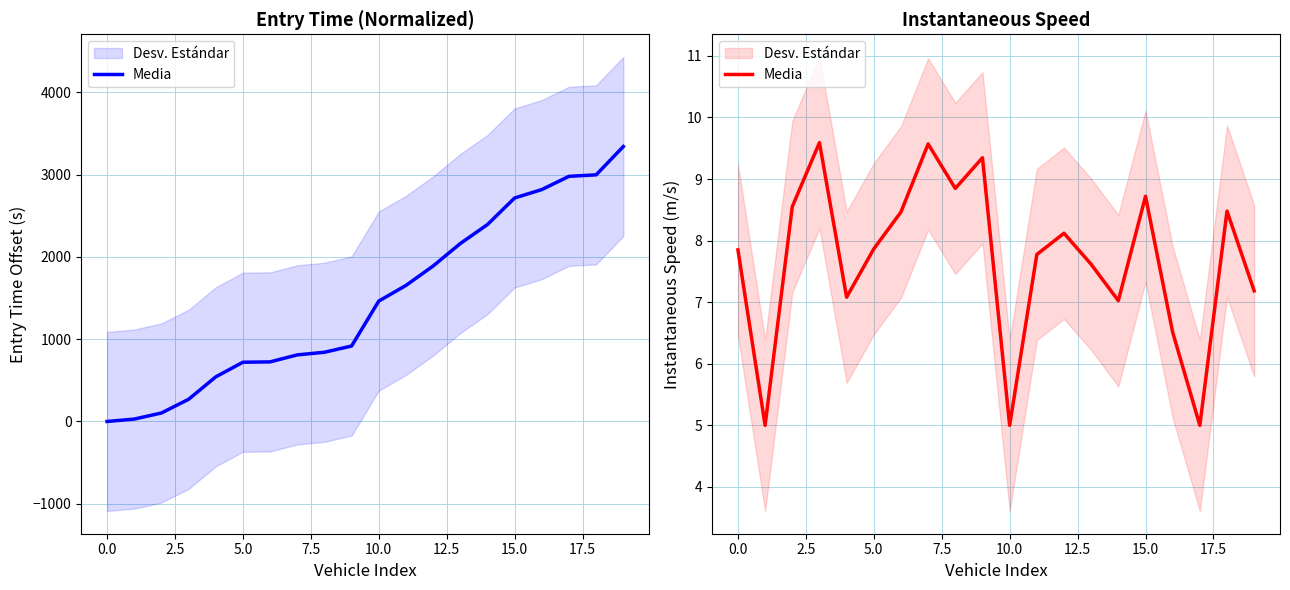

How many interior local valleys (lower than both neighbors) does the data have?

6